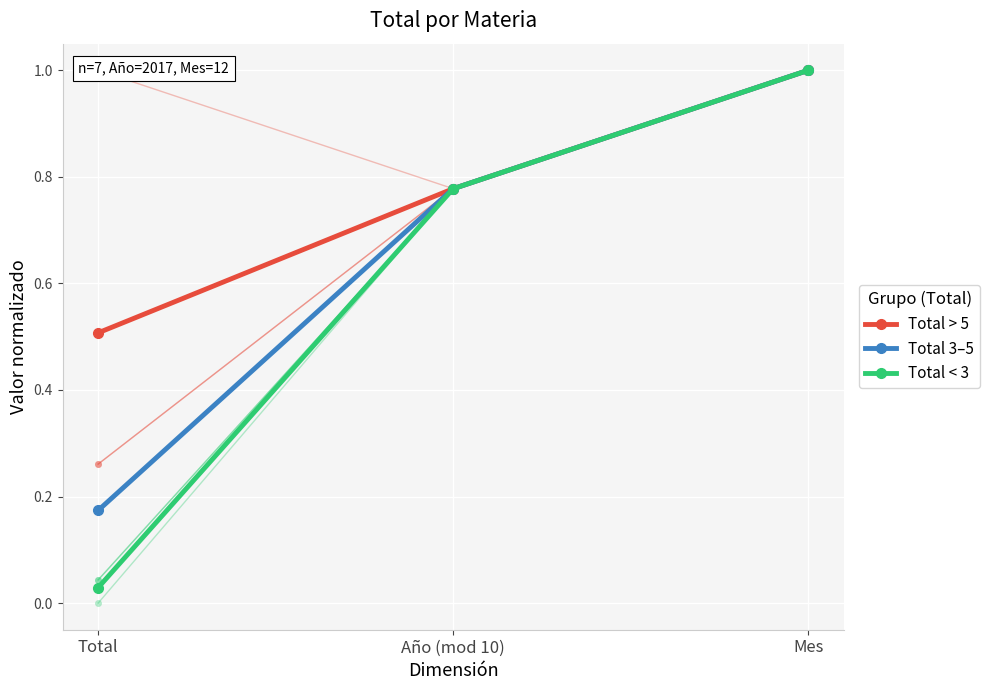

Which series changed the most between Total and Mes?

Total < 3